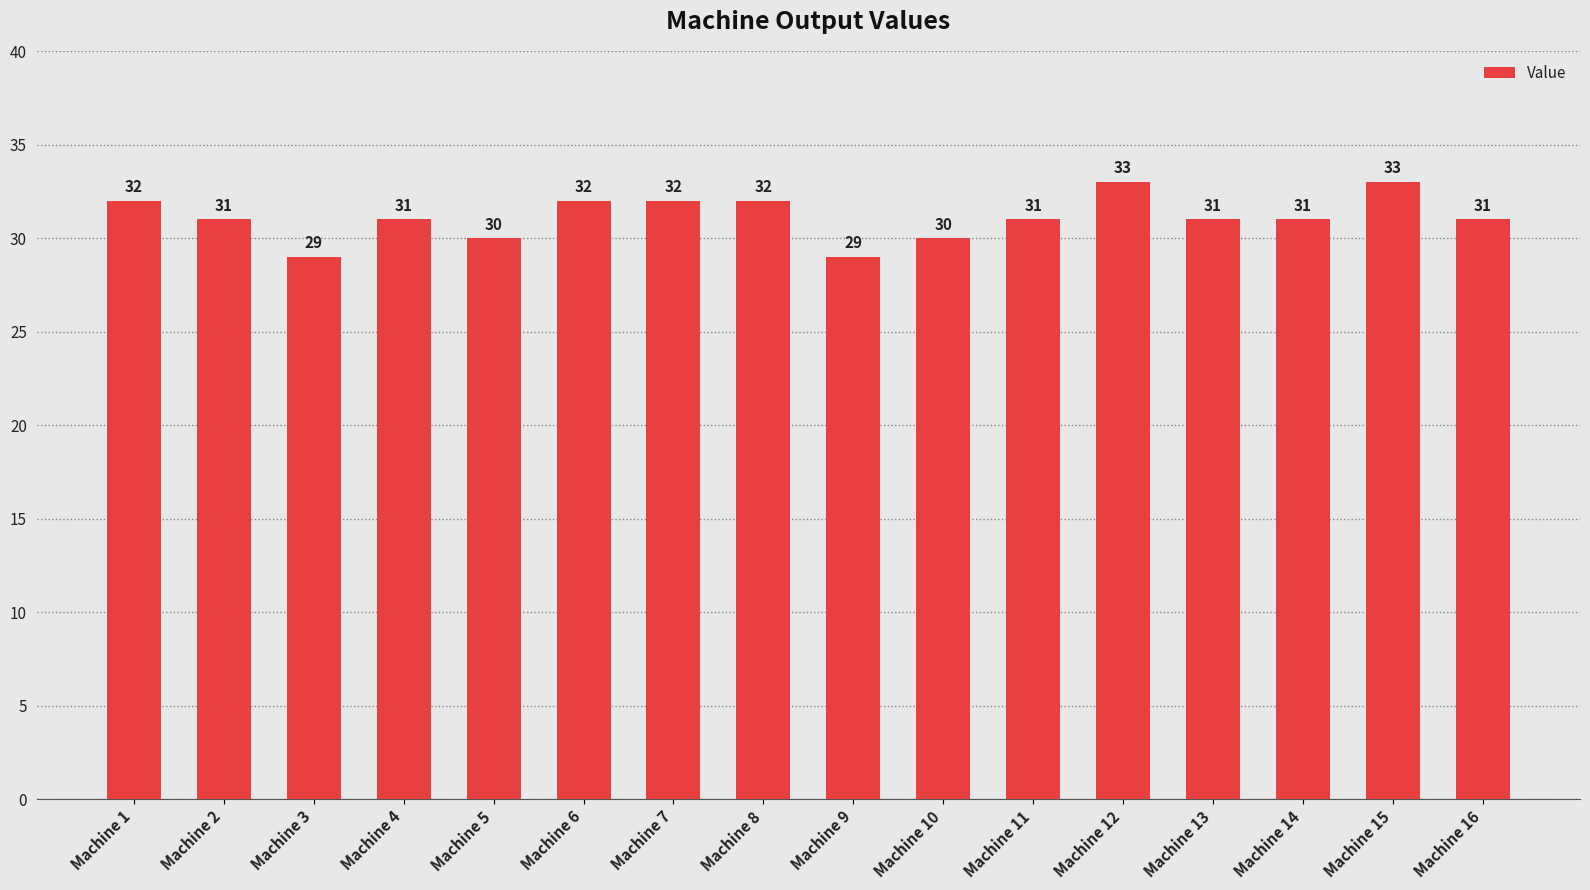

At which label does the data first exceed 31?

Machine 1